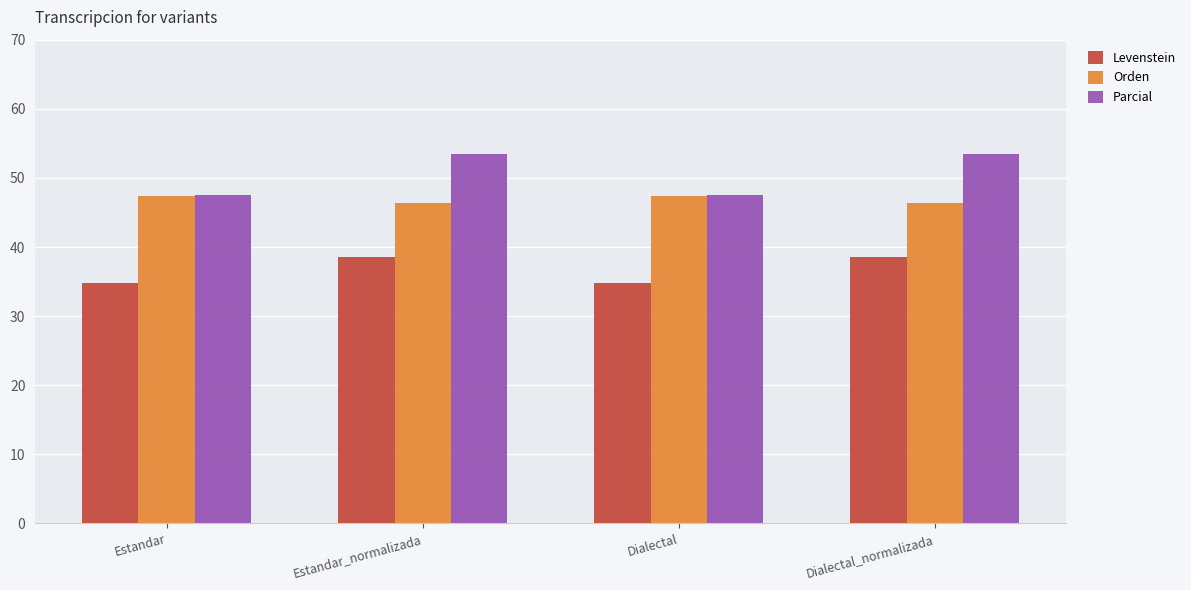

What is the sum of the Levenstein values at Dialectal_normalizada and Estandar?

73.2